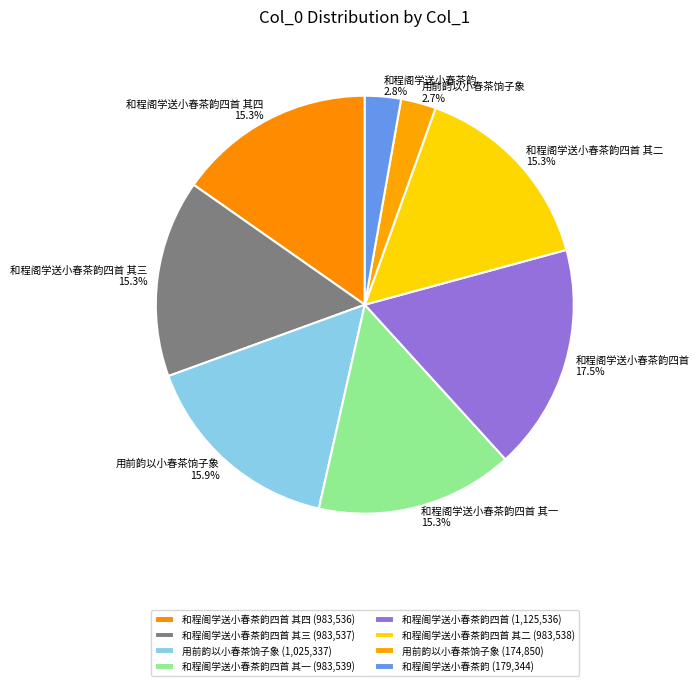

How many slices are in this pie chart?

8